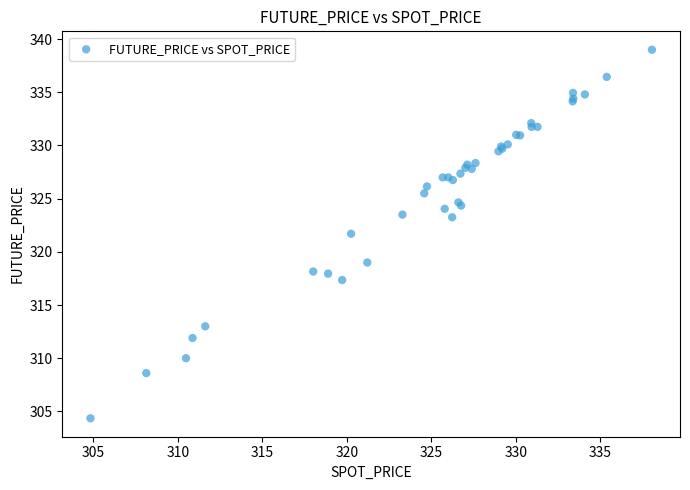

What Y value in the scatter plot is closest to 321?

321.7